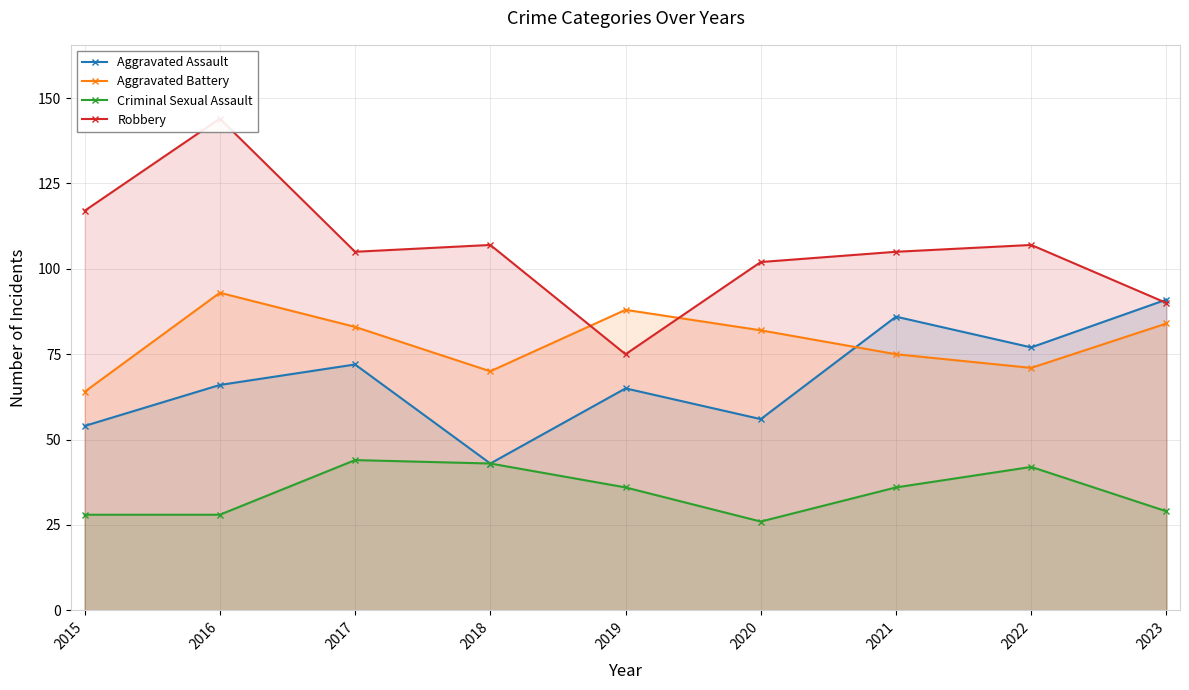

What is the sum of the Robbery values at 2018 and 2022?

214